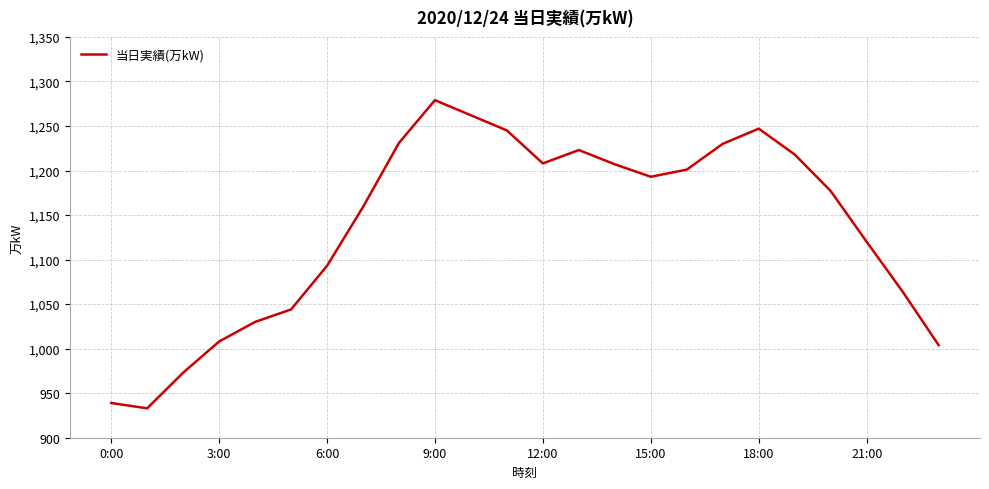

What is the difference between the maximum and minimum values?

346